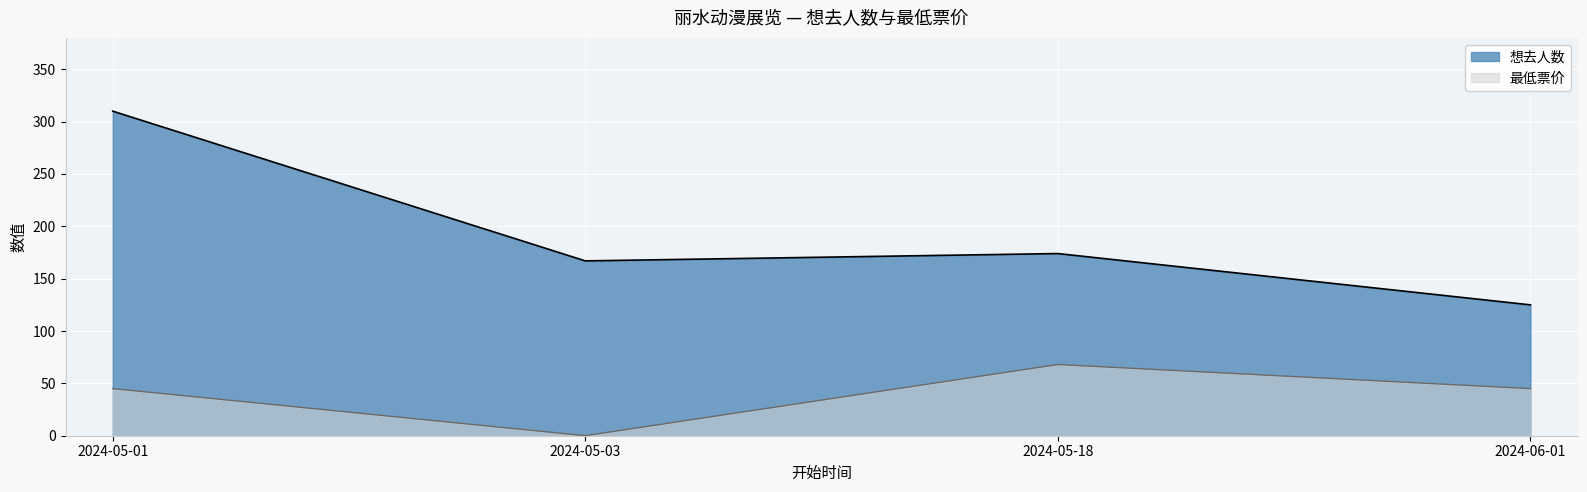

How many data points in 最低票价 are above 45?

1